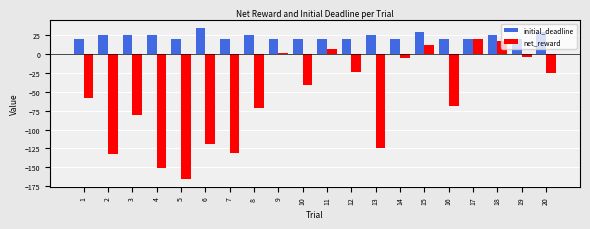

The initial_deadline series shows 38.1 at 4. True or false?

False